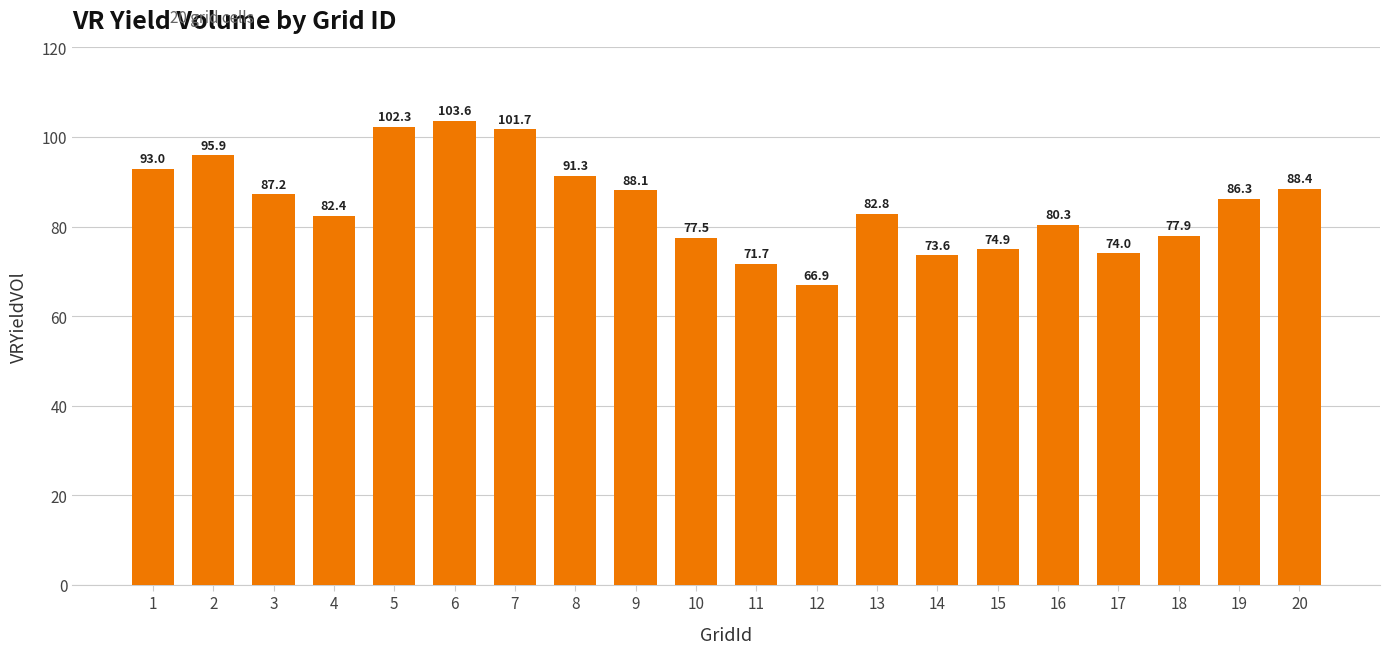

Reading left to right, extract all data points from this chart.

1=93.0	2=95.9	3=87.2	4=82.4	5=102.3	6=103.6	7=101.7	8=91.3	9=88.1	10=77.5	11=71.7	12=66.9	13=82.8	14=73.6	15=74.9	16=80.3	17=74.0	18=77.9	19=86.3	20=88.4